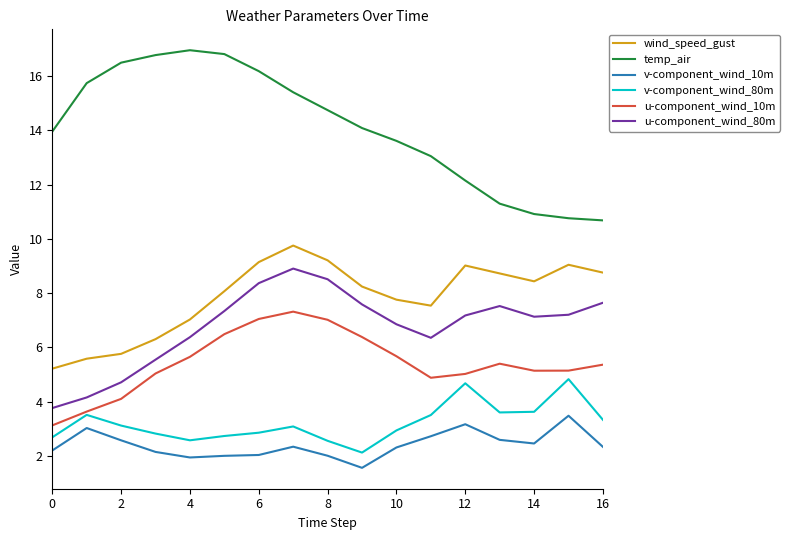

Which series has the largest total across all categories?

temp_air